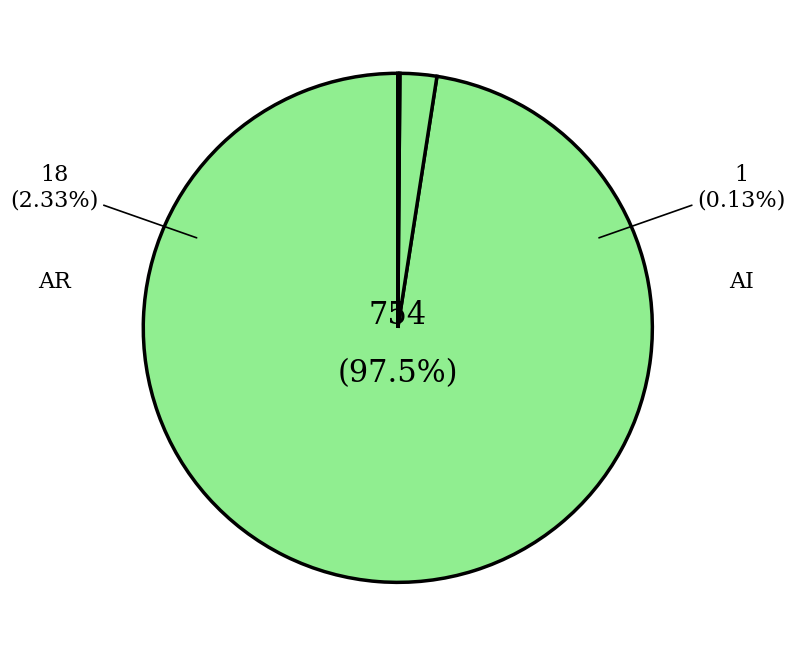

Between AG and AR, which is larger?

AR